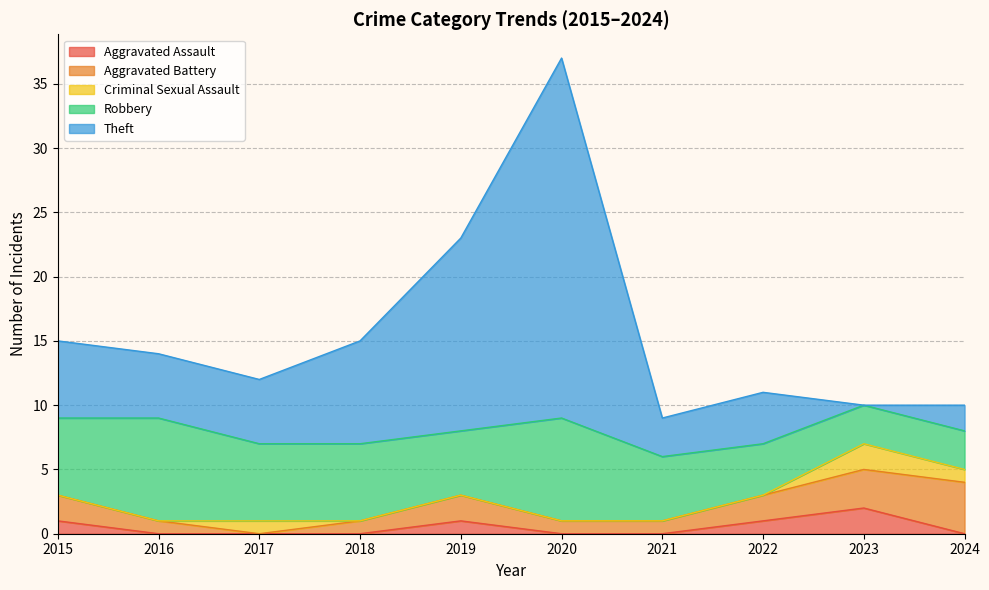

Does the chart have visible grid lines?

Yes